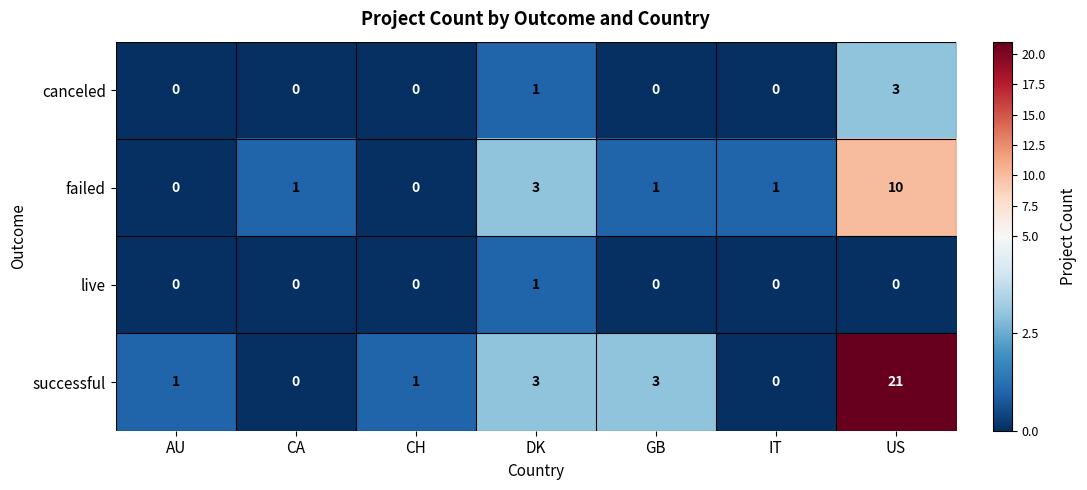

What is the average value of the successful series?

4